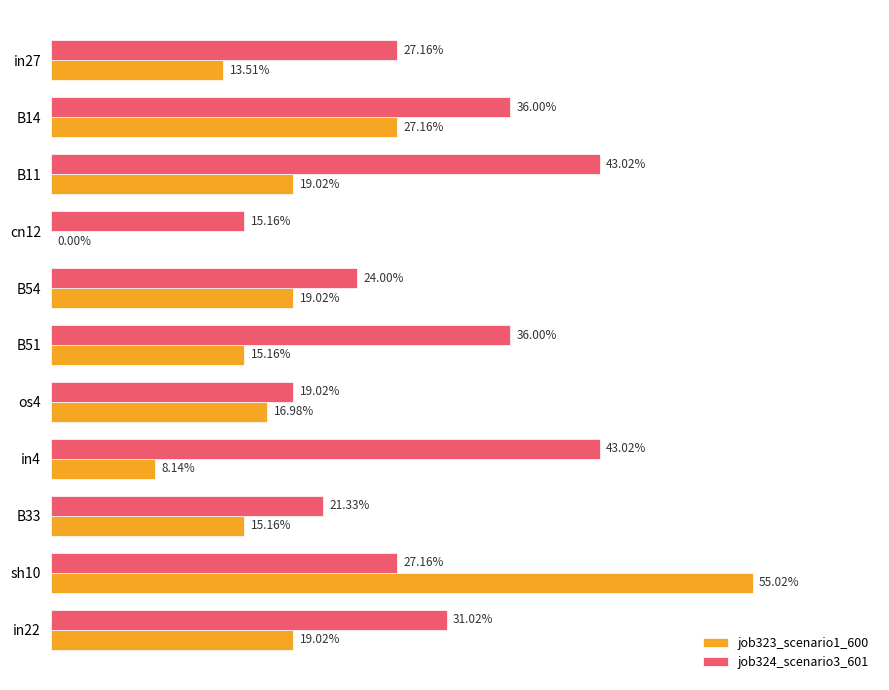

Count the job323_scenario1_600 values in the range 0 to 1.

11